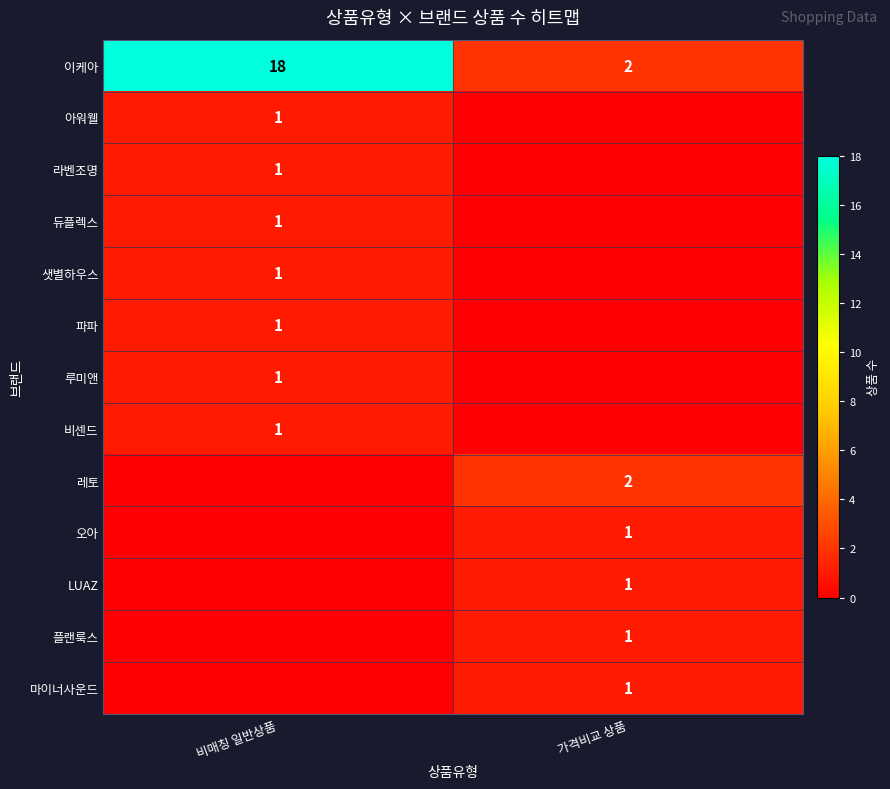

At how many categories does at least one series exceed 9?

1